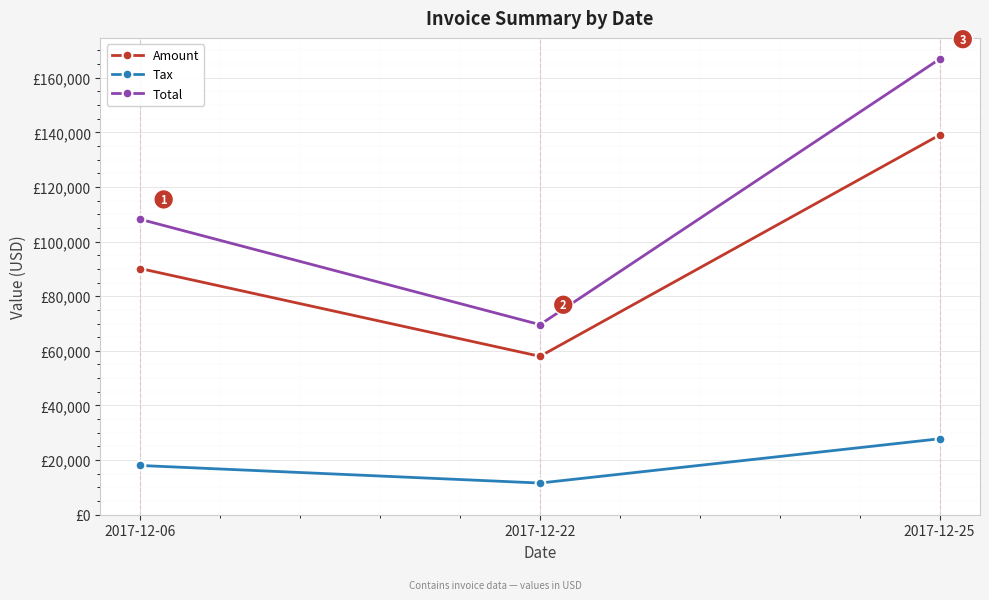

Is the value of Total at 2017-12-25 greater than the value of Amount at 2017-12-25?

Yes